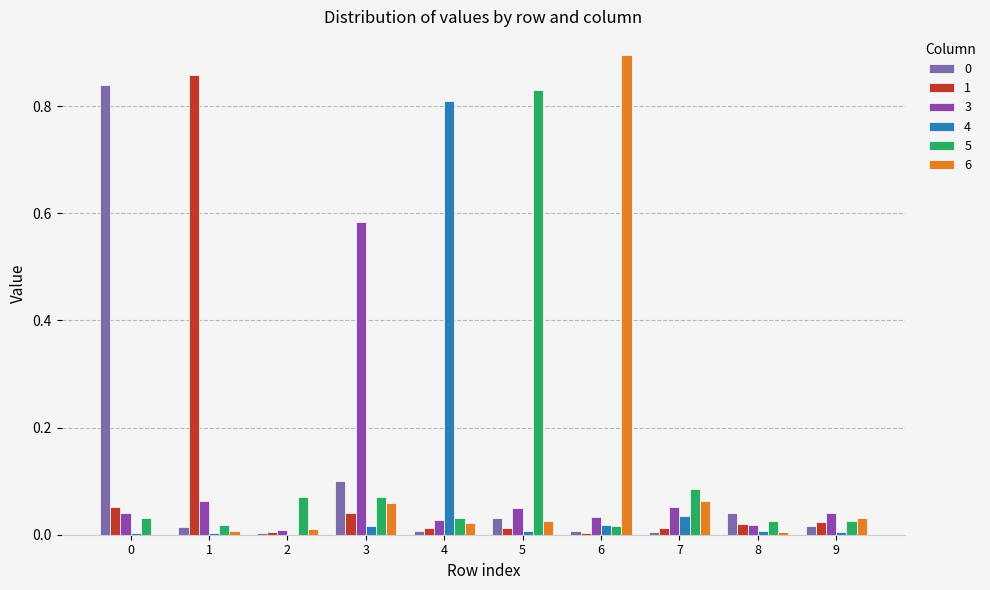

Which series has the widest spread of values?

6